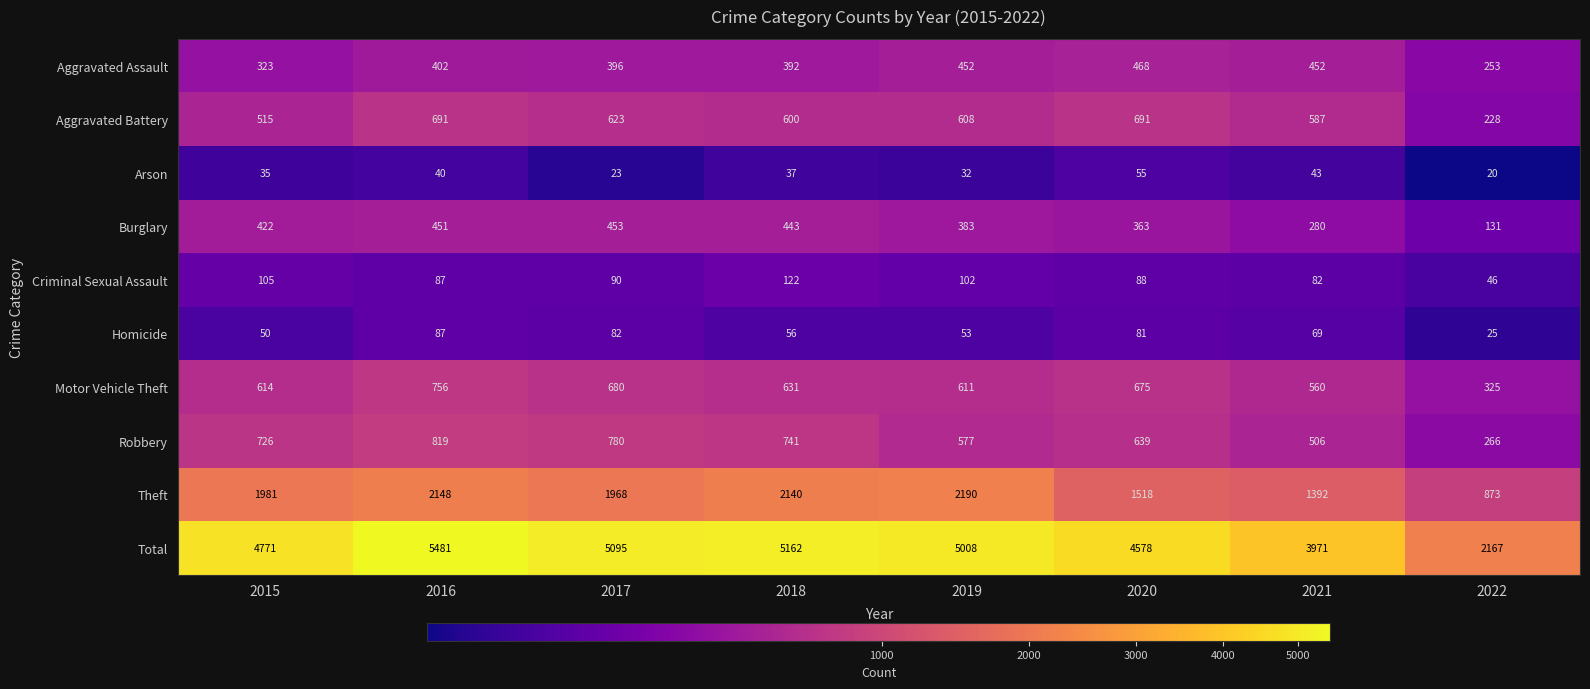

What is the total value across all series at 2015?

9542